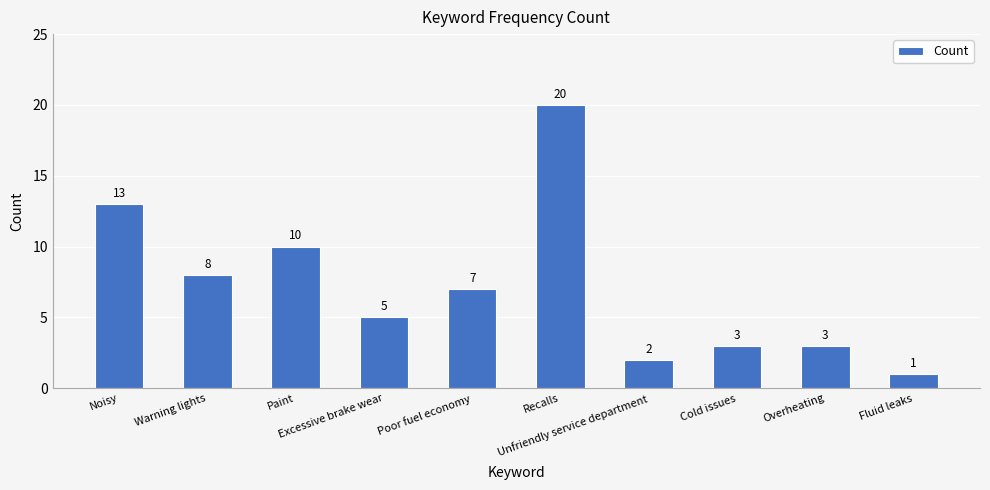

What is the sum of the values at Poor fuel economy and Warning lights?

15